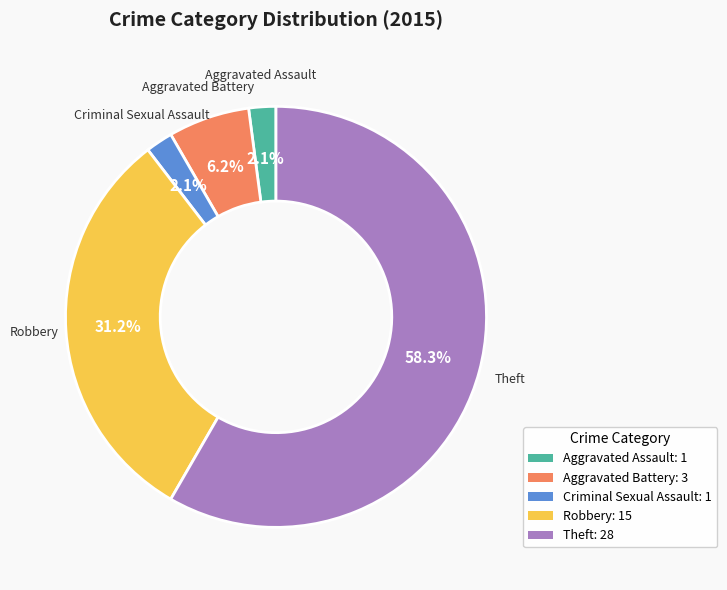

Is it true that Aggravated Assault is 2% of the pie?

True